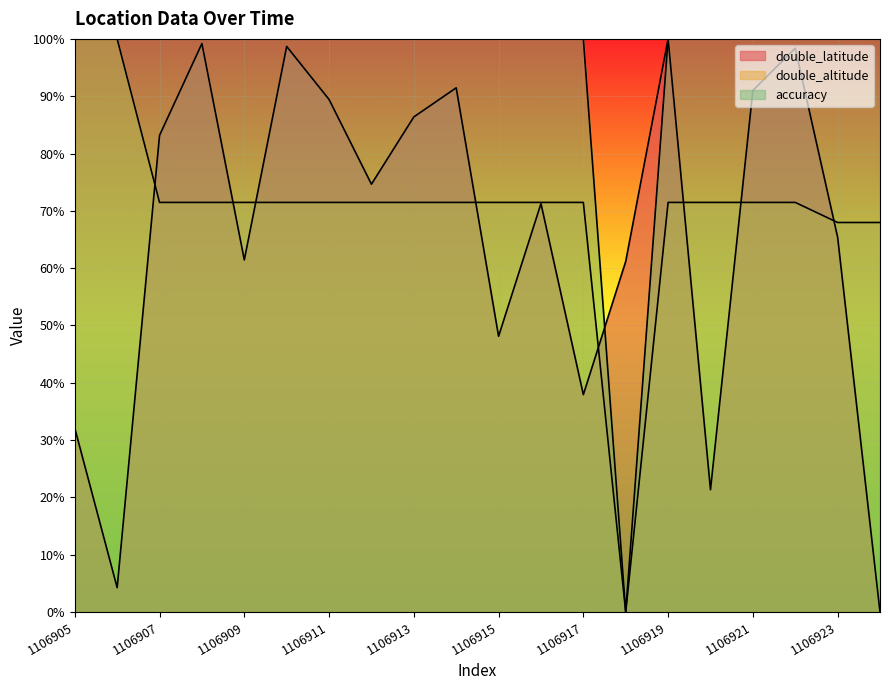

Between 1106908 and 1106907, which is larger?

1106908